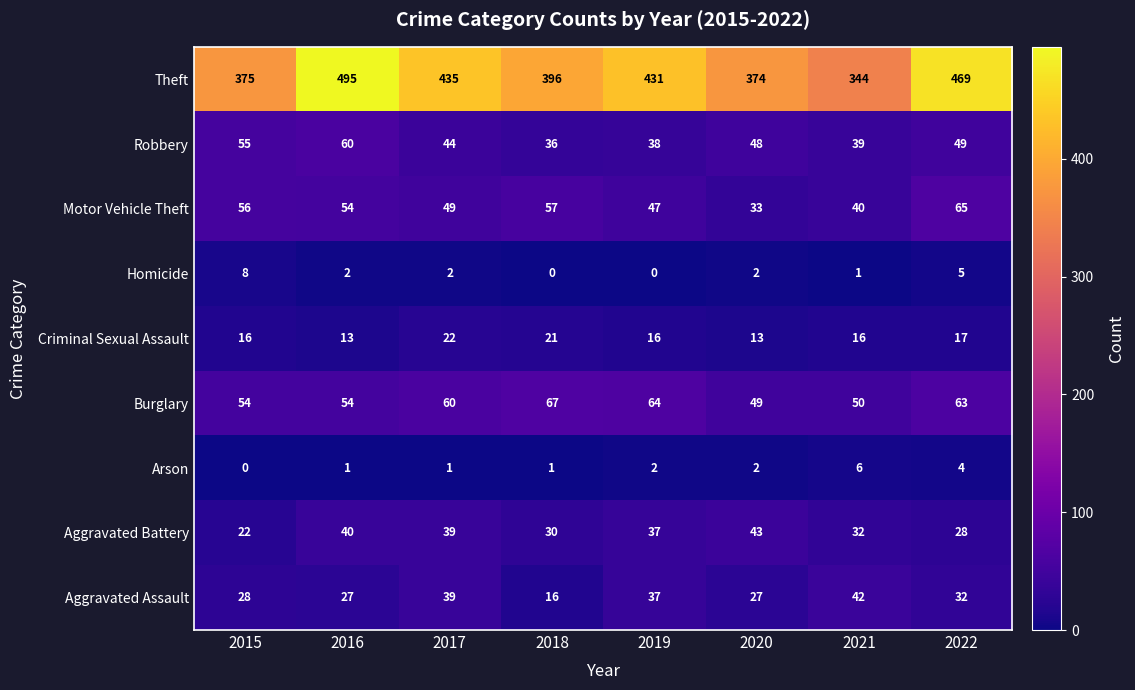

Where does the Aggravated Battery series first go above 37?

2016